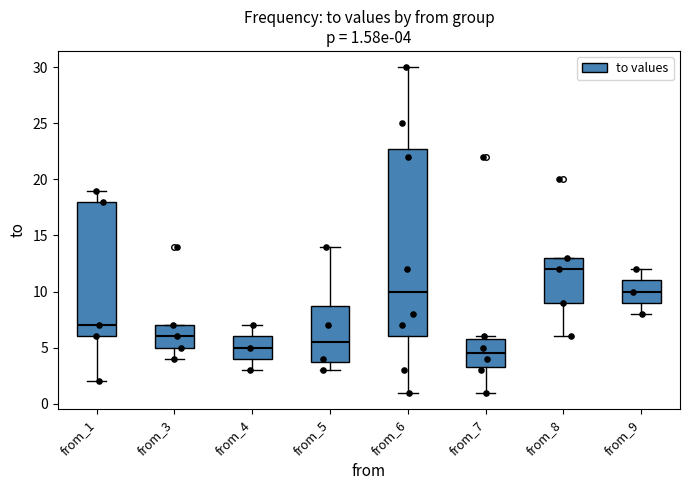

Which box has the highest median line?

from_8